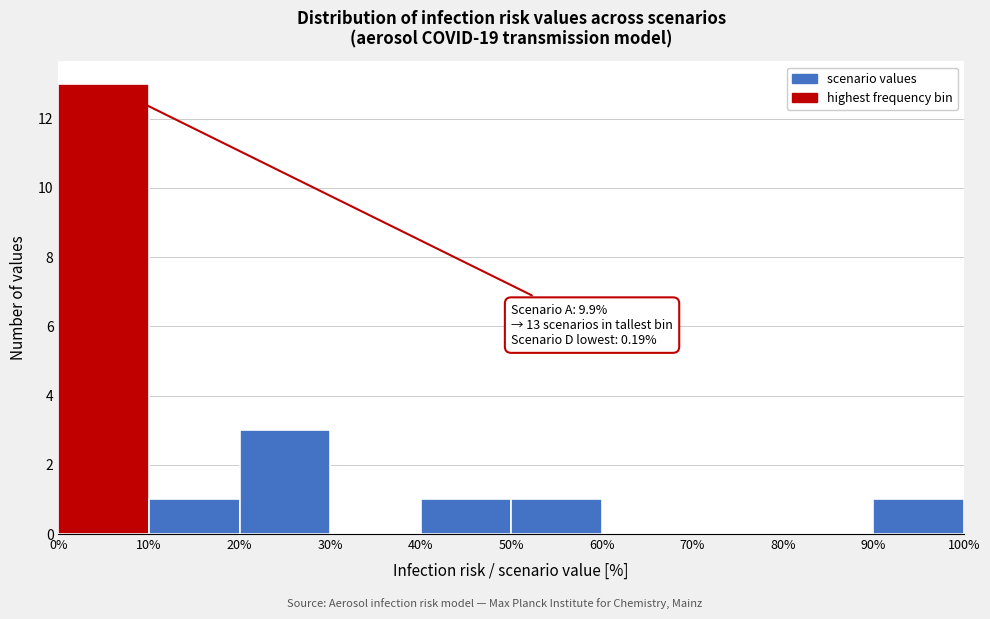

Over which range of the x-axis is the bar tallest?

0% to 10%